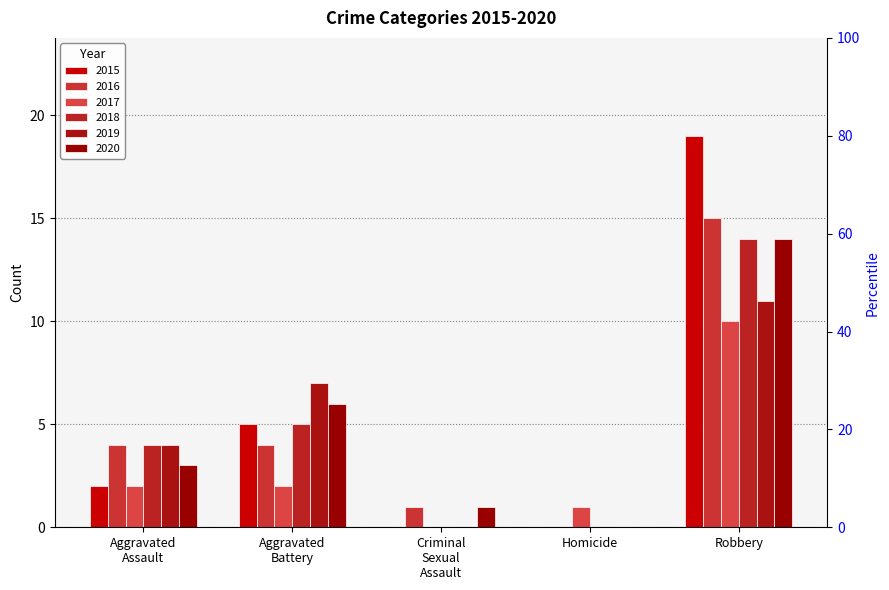

What is the difference between the maximum and minimum values in the 2015 series?

19